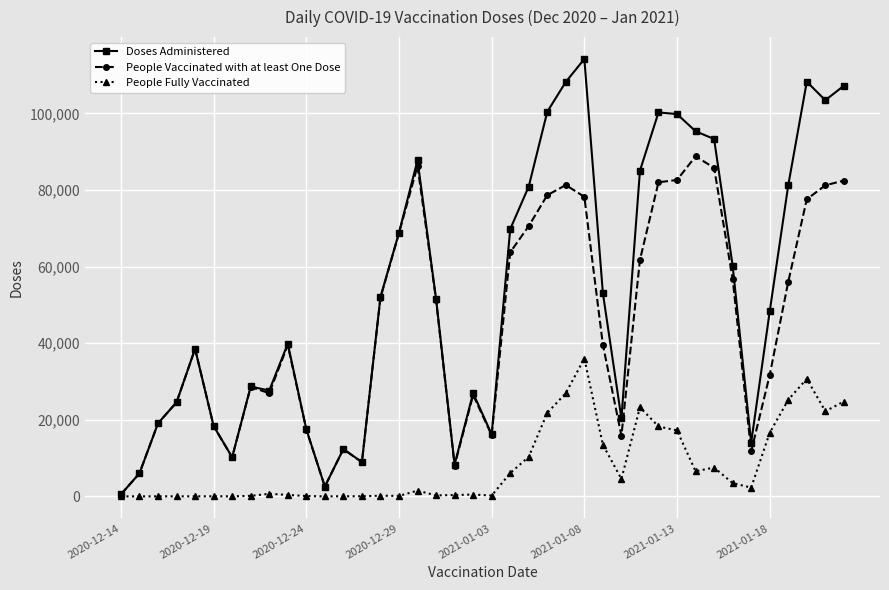

Rank the series by their average value, from highest to lowest.

Doses Administered, People Vaccinated with at least One Dose, People Fully Vaccinated